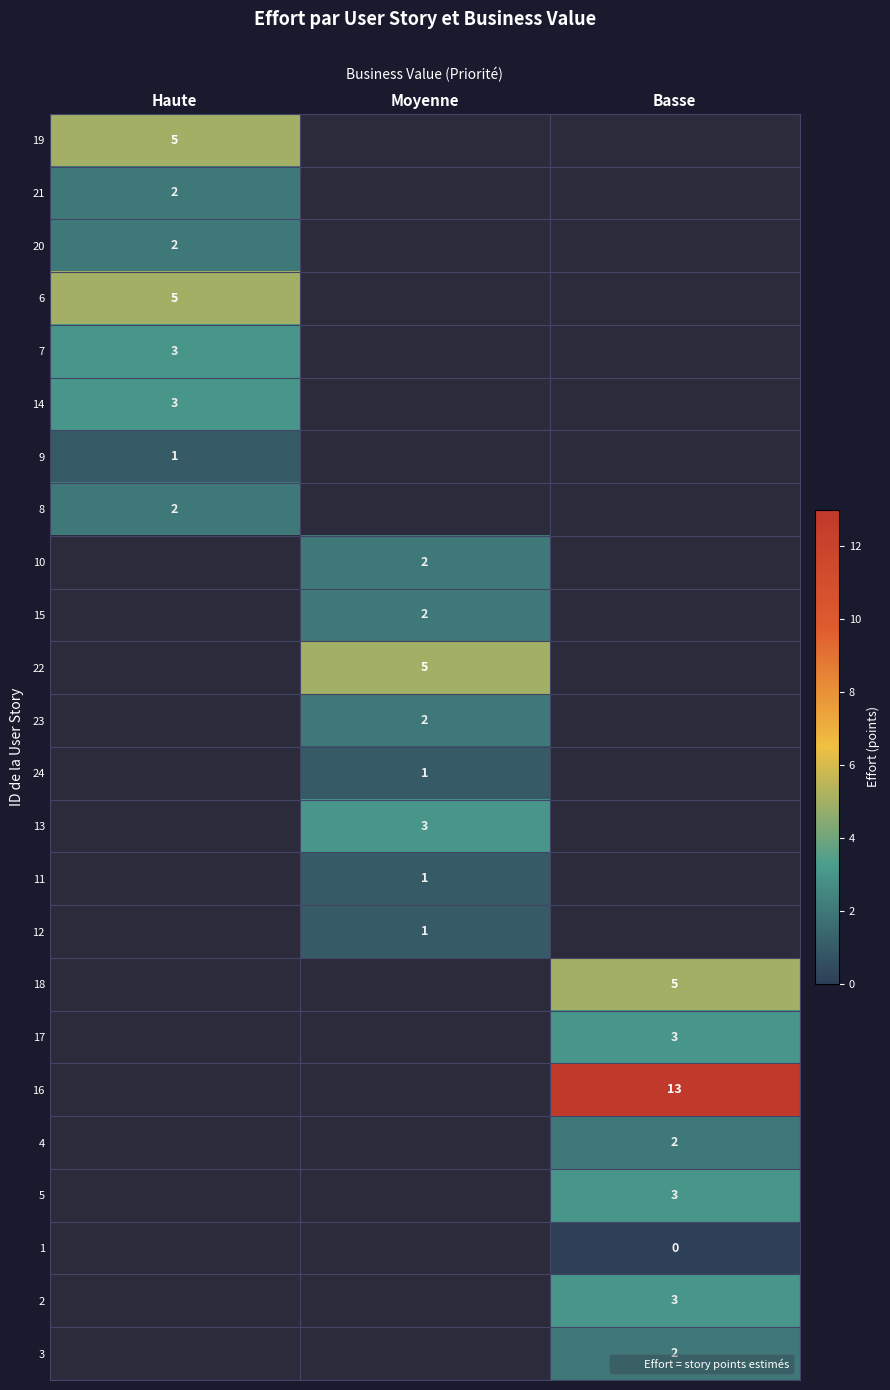

Is the value of 21 at Moyenne greater than the value of 24 at Basse?

No